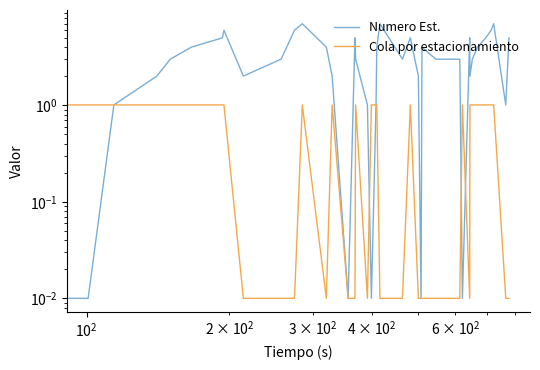

True or false: Cola por estacionamiento has more than 1 interior local peaks.

True